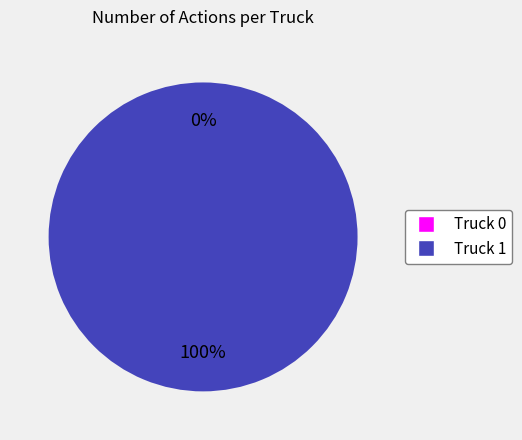

What is the total percentage of Truck 0 and Truck 1?

100.0%